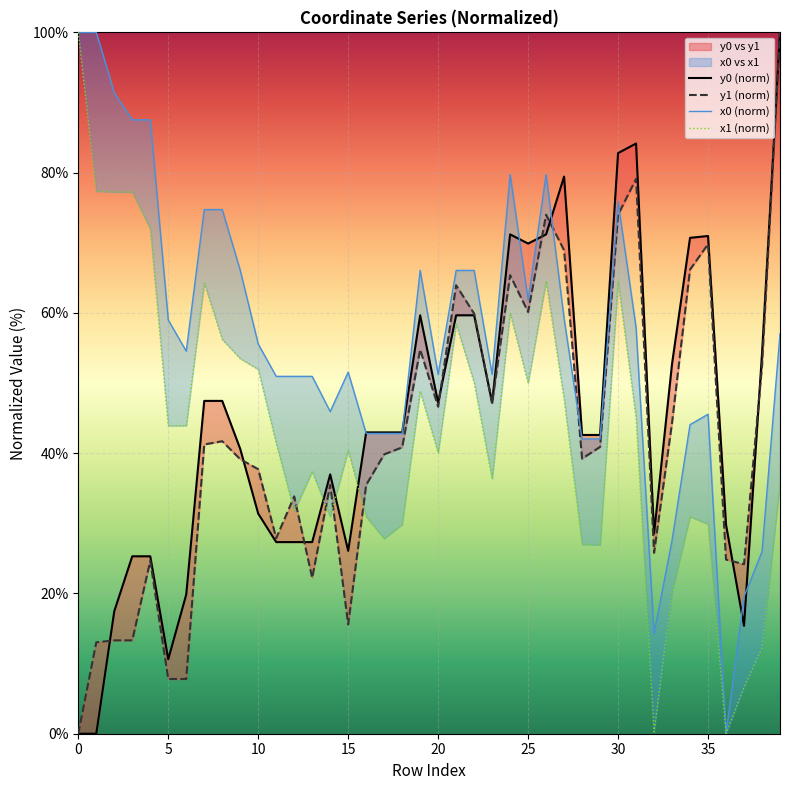

Reading left to right, transcribe all the data shown in this chart.

x0: 0=100.0	1=100.0	2=91.4	3=87.5	4=87.5	5=59.0	6=54.5	7=74.7	8=74.7	9=66.1	10=55.6	11=51.0	12=51.0	13=51.0	14=45.9	15=51.6	16=42.8	17=42.8	18=42.8	19=66.1	20=51.2	21=66.1	22=66.1	23=51.2	24=79.7	25=61.8	26=79.7	27=59.2	28=42.0	29=42.0	30=75.9	31=57.9	32=14.3	33=27.6	34=44.1	35=45.6	36=0.0	37=19.5	38=26.0	39=57.0
y0: 0=0.0	1=0.0	2=17.5	3=25.3	4=25.3	5=10.6	6=19.9	7=47.5	8=47.5	9=40.6	10=31.4	11=27.3	12=27.3	13=27.3	14=37.0	15=26.1	16=43.0	17=43.0	18=43.0	19=59.7	20=47.2	21=59.7	22=59.7	23=47.2	24=71.2	25=69.9	26=71.2	27=79.4	28=42.6	29=42.6	30=82.8	31=84.2	32=28.5	33=52.7	34=70.7	35=71.0	36=29.8	37=15.4	38=54.2	39=100.0
x1: 0=100.0	1=77.4	2=77.2	3=77.2	4=72.0	5=43.9	6=43.9	7=64.3	8=56.2	9=53.5	10=52.0	11=41.4	12=31.7	13=37.4	14=30.9	15=40.4	16=30.9	17=27.8	18=29.8	19=48.8	20=40.1	21=58.4	22=50.1	23=36.3	24=60.0	25=50.0	26=64.5	27=47.7	28=27.0	29=26.9	30=64.5	31=45.1	32=0.3	33=20.3	34=31.0	35=29.9	36=0.0	37=6.6	38=12.3	39=35.7
y1: 0=0.0	1=13.0	2=13.3	3=13.3	4=24.6	5=7.8	6=7.8	7=41.2	8=41.7	9=39.1	10=37.7	11=27.9	12=33.8	13=22.2	14=35.5	15=15.6	16=35.5	17=39.8	18=40.8	19=54.8	20=46.6	21=64.0	22=59.9	23=47.1	24=65.4	25=60.1	26=74.0	27=68.9	28=39.2	29=40.9	30=74.0	31=79.1	32=25.8	33=44.3	34=66.2	35=69.8	36=24.8	37=24.2	38=52.4	39=100.0